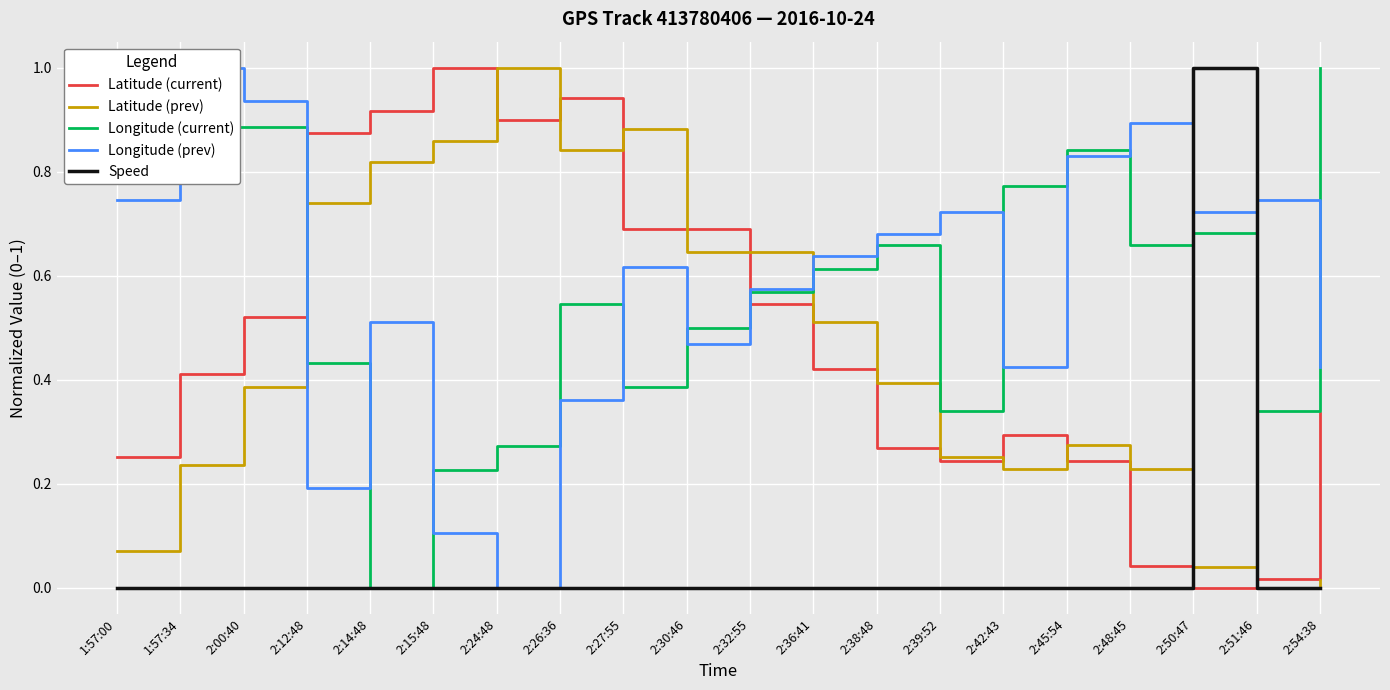

What are all the series names shown in the legend?

Latitude (current), Latitude (prev), Longitude (current), Longitude (prev), Speed